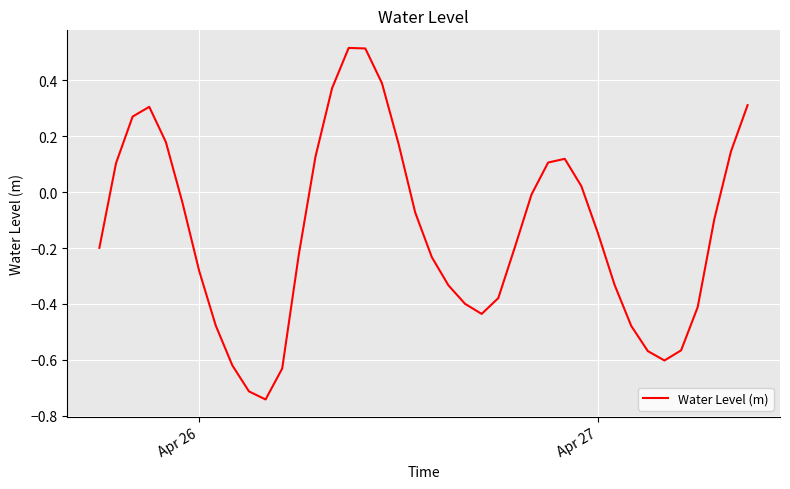

What is the difference between the maximum and minimum values?

1.3